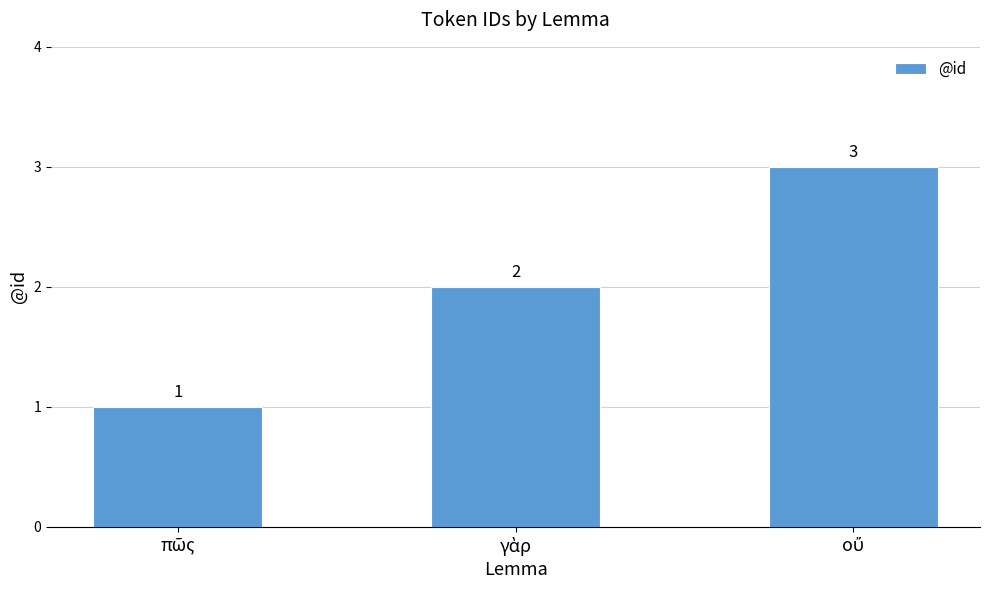

What is the value of the 3rd bar from the left?

3